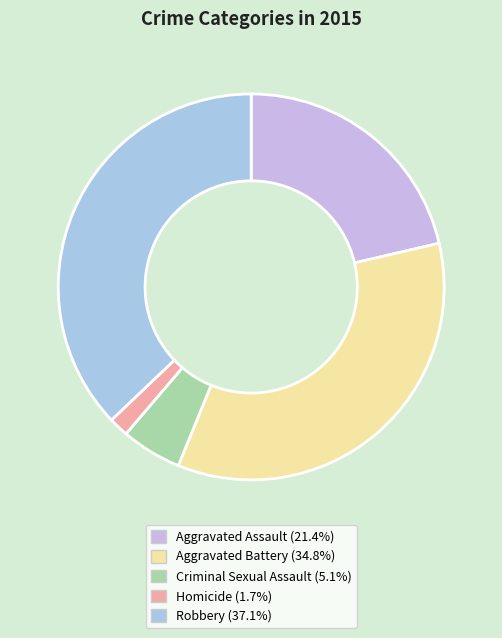

Which slice is the smallest?

Homicide